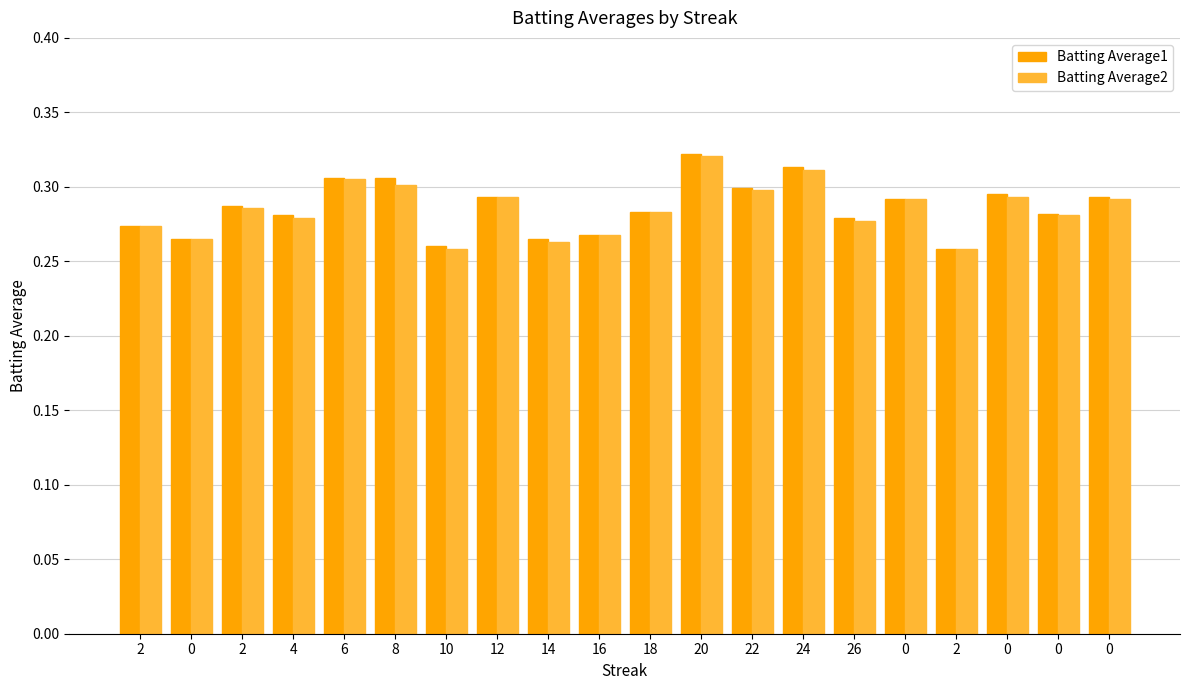

Rank the categories by Batting Average2 value from lowest to highest.

10, 2, 14, 0, 16, 2, 26, 4, 0, 18, 2, 0, 0, 12, 0, 22, 8, 6, 24, 20